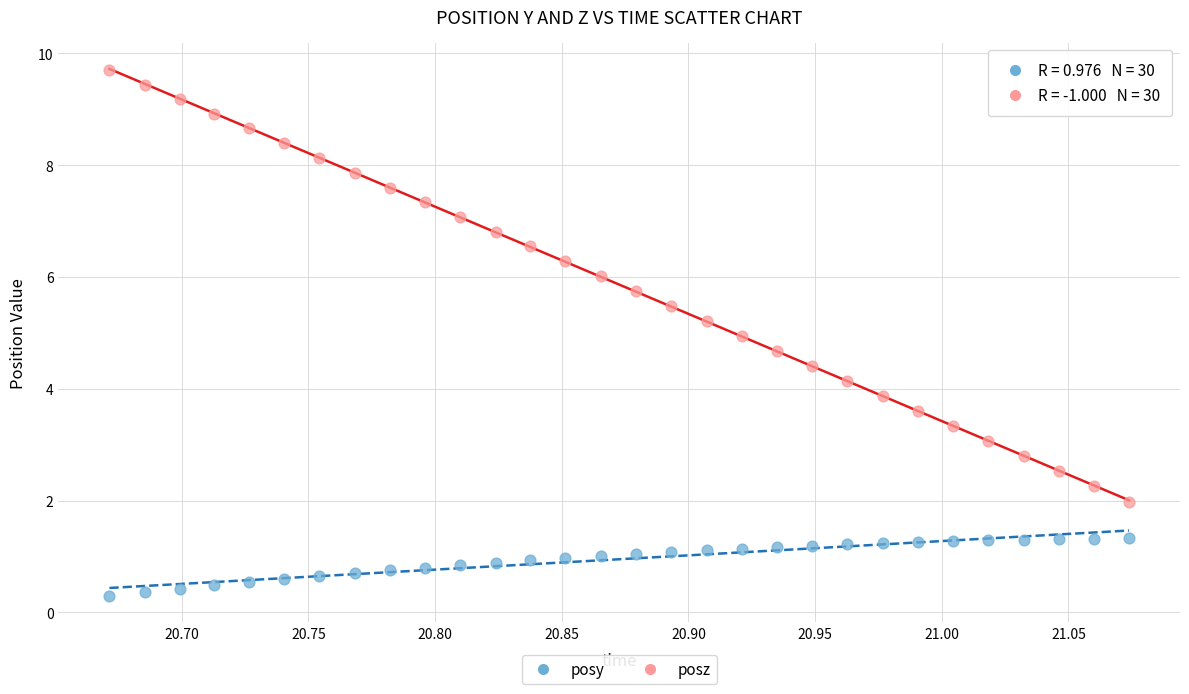

What are all the series names shown in the legend?

posy, posz